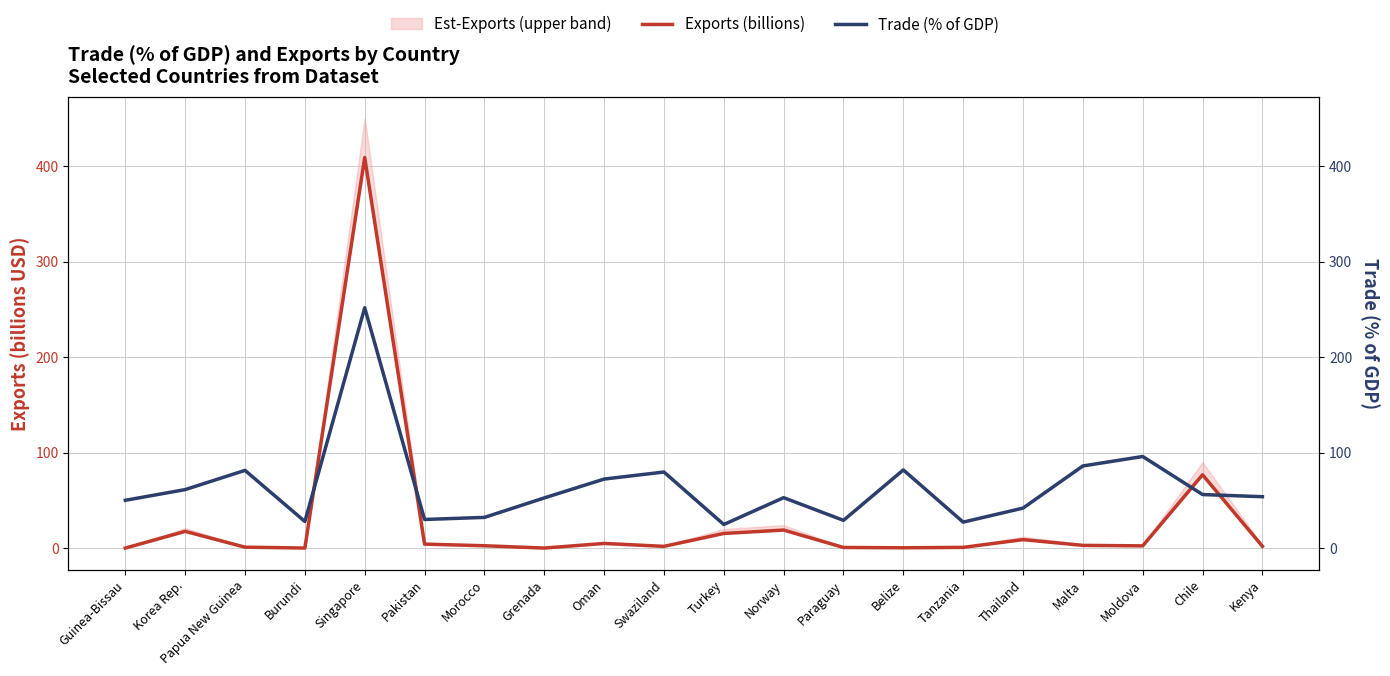

What is the label of the 20th point from the left?

Kenya